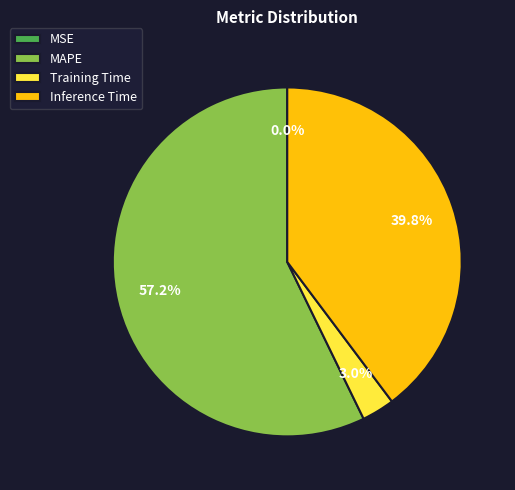

What is the largest slice in the pie chart?

MAPE